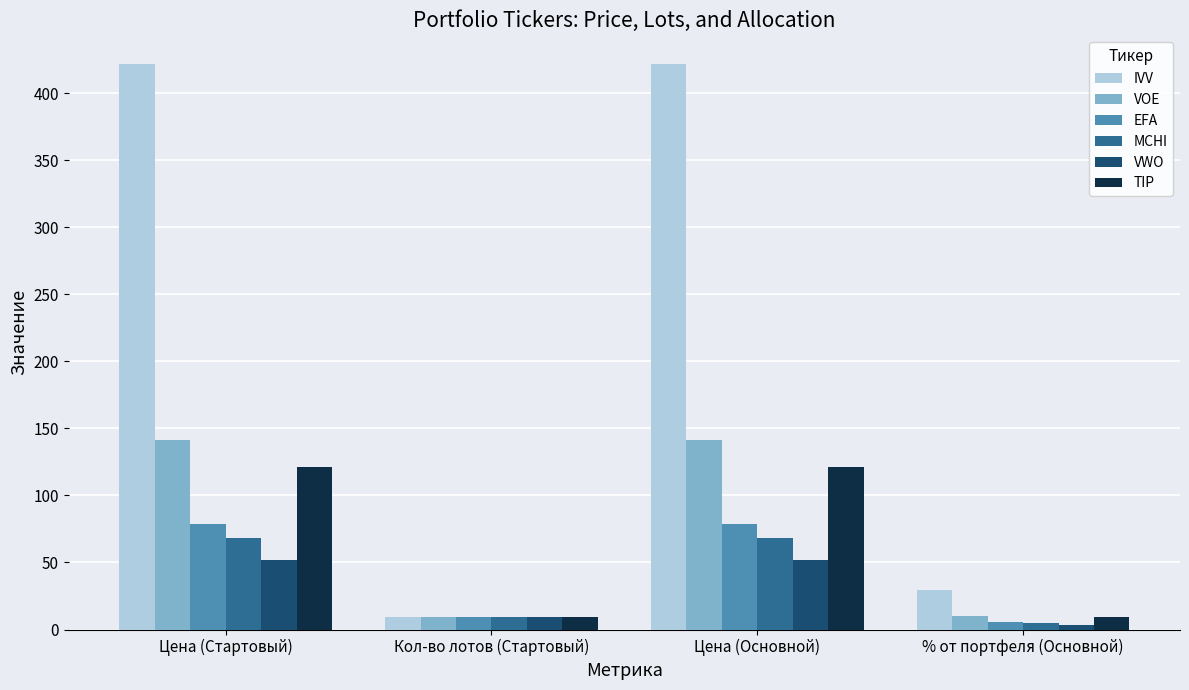

Which series has the largest total across all categories?

IVV